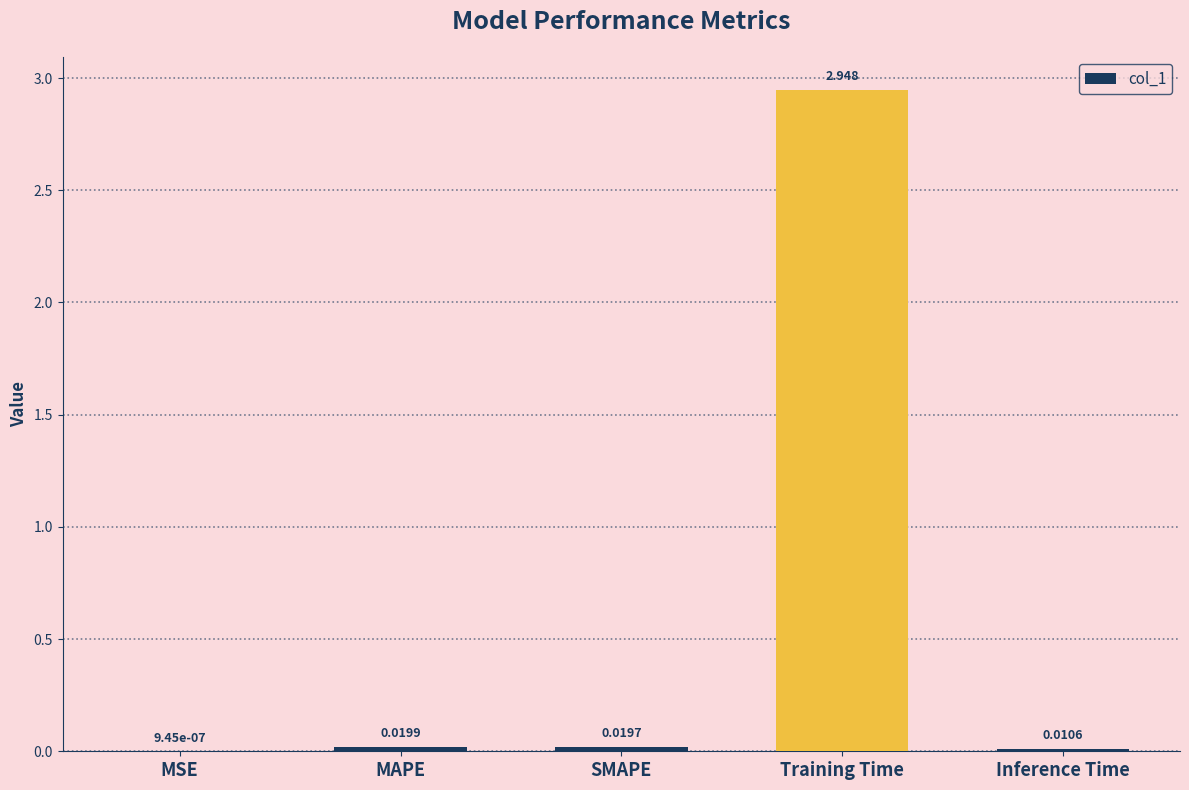

Which label corresponds to the largest value in the chart?

Training Time